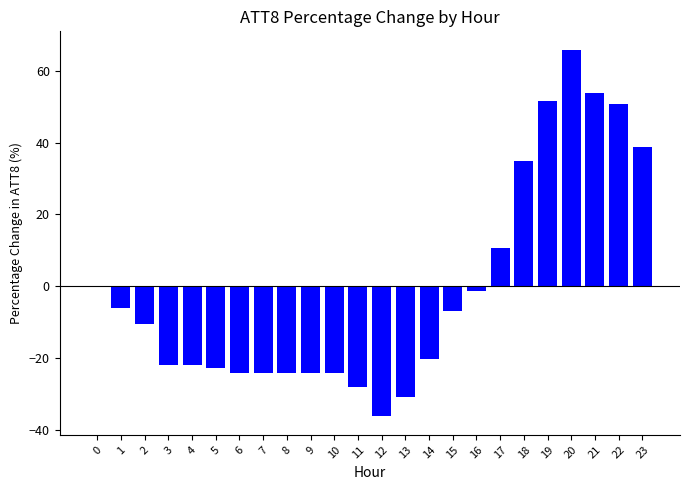

At which label is the value closest to 14?

17